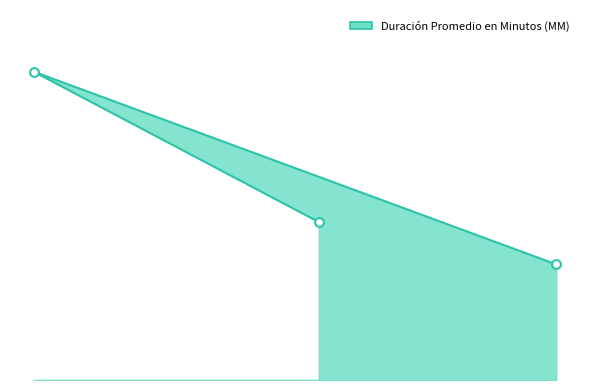

What is the change in value from Citación A Audiencia to Citación A Audiencia Preparatoria?

+11